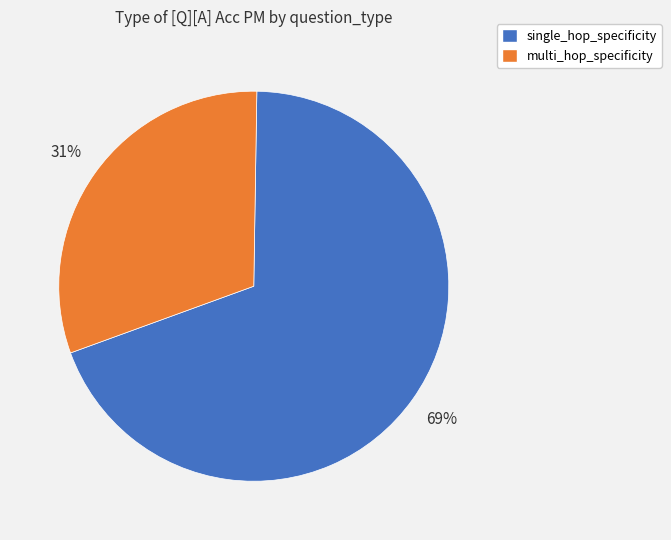

What is the smallest slice in the pie chart?

multi_hop_specificity